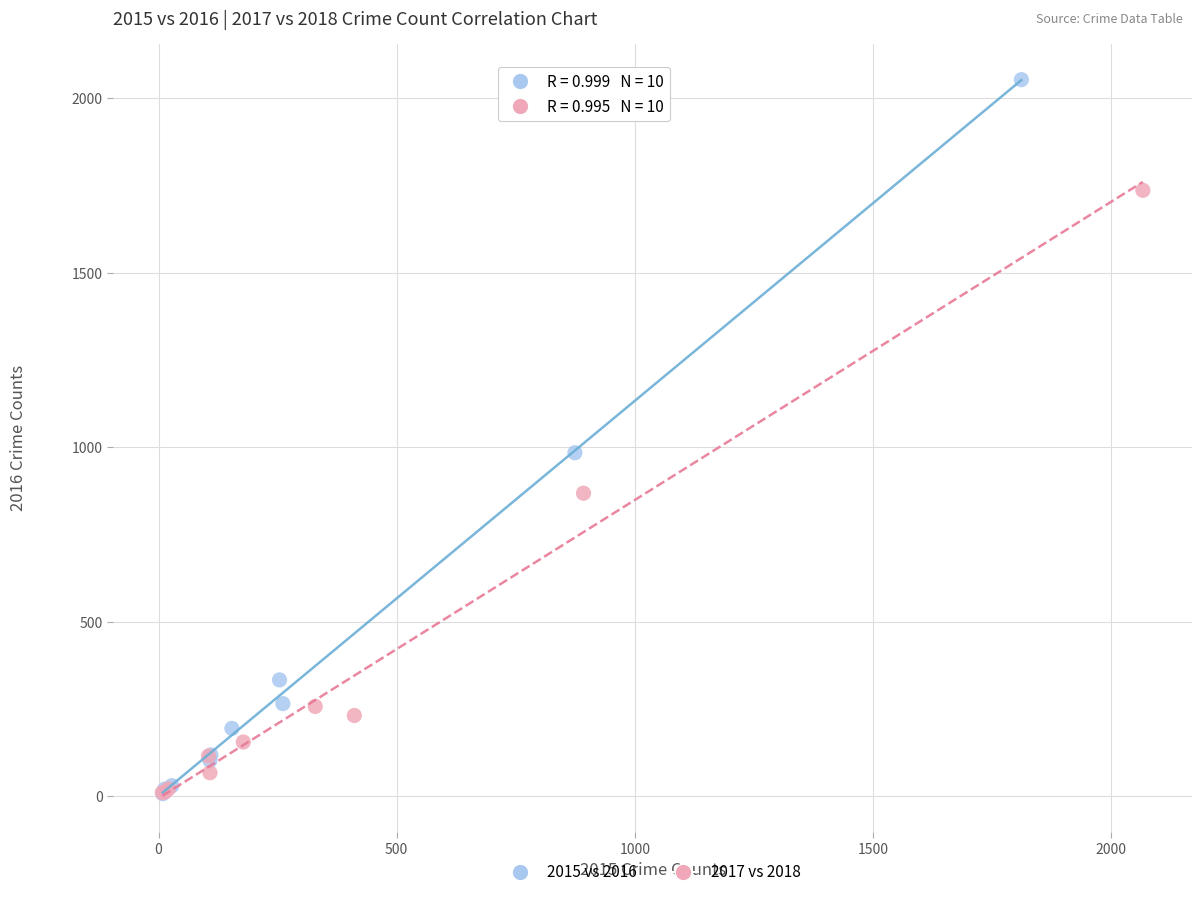

What are all the series names shown in the legend?

2015 vs 2016, 2017 vs 2018